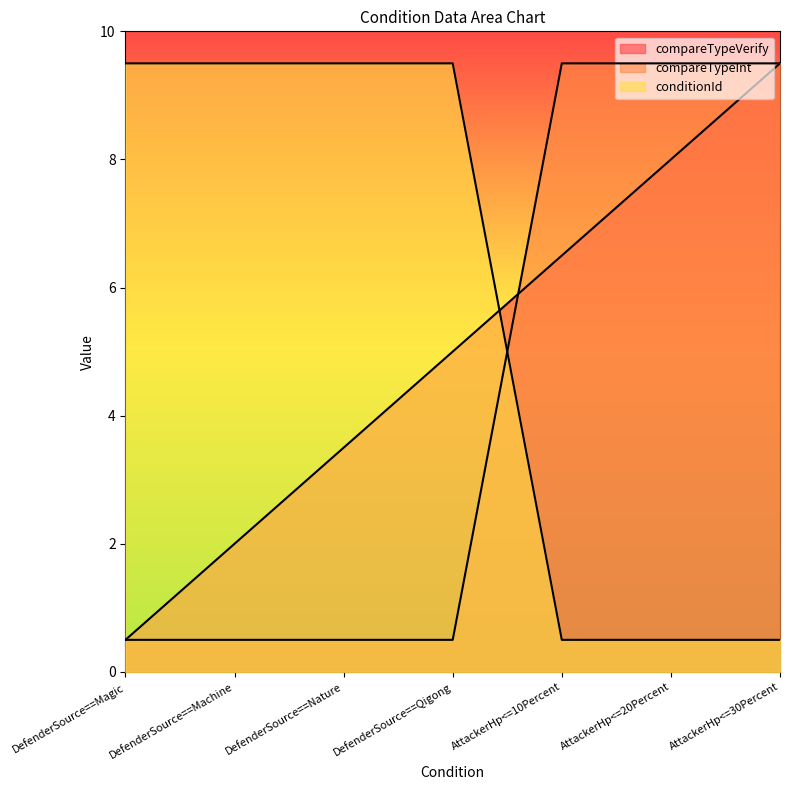

What are all the series names shown in the legend?

conditionId, compareTypeInt, compareTypeVerify